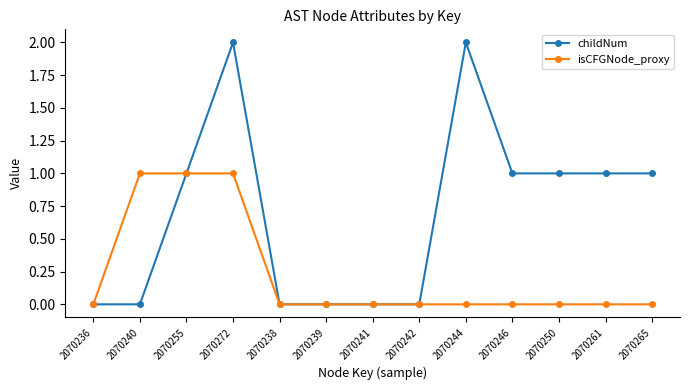

What is the sum of all childNum values?

9